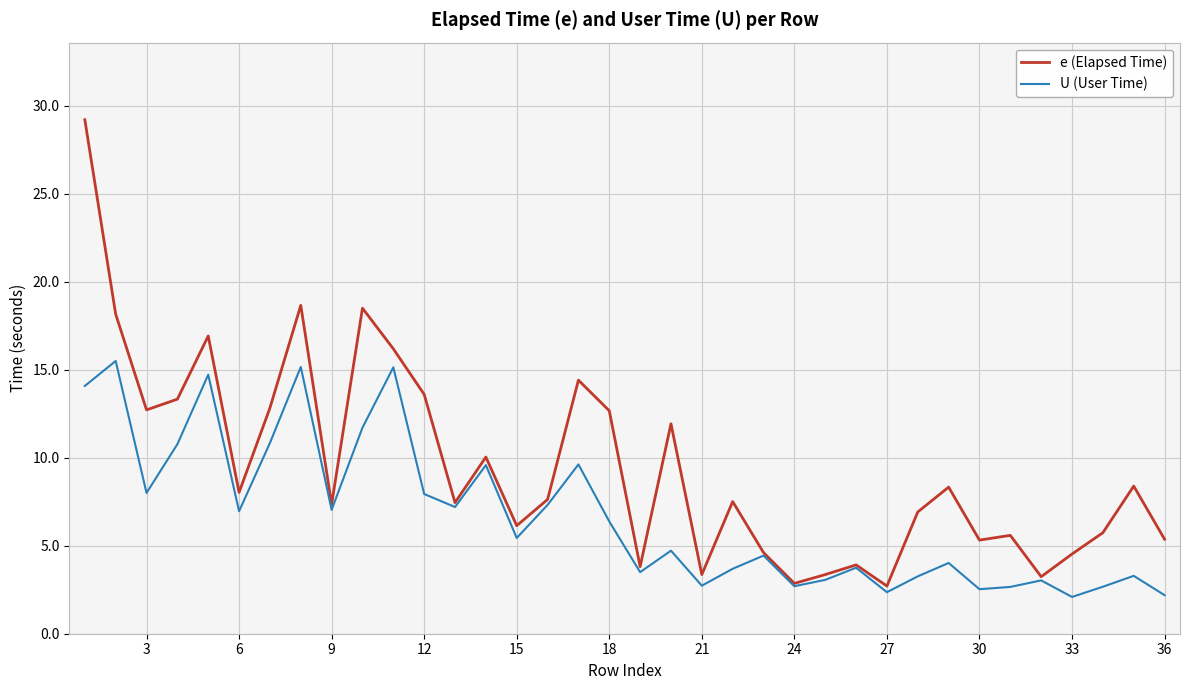

What is the lowest value of the U (User Time) series?

2.1